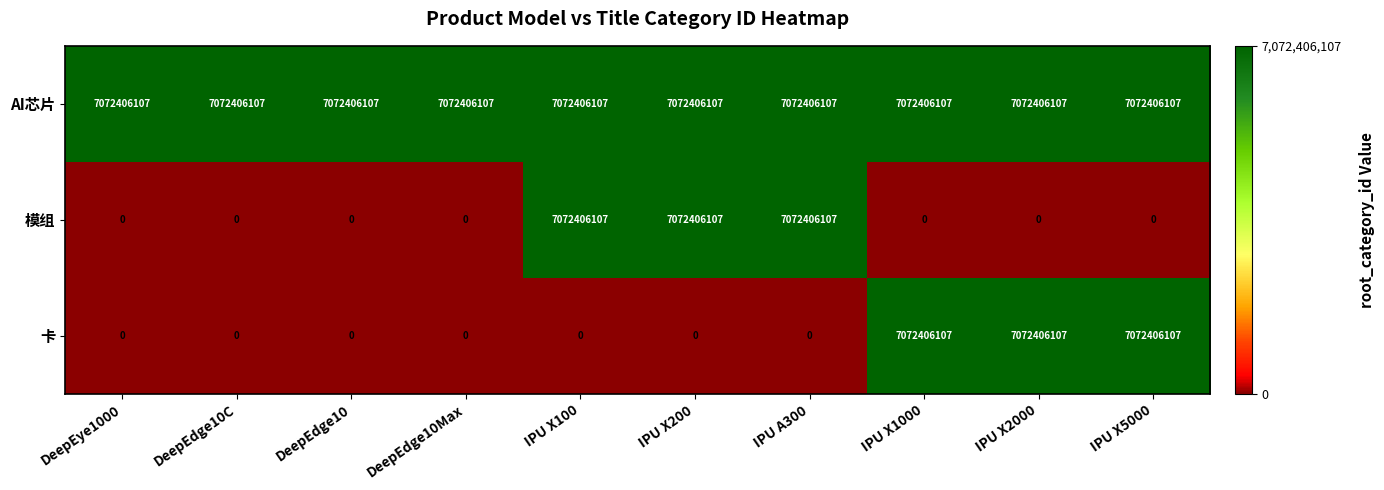

What is the lowest value of the AI芯片 series?

7072406107